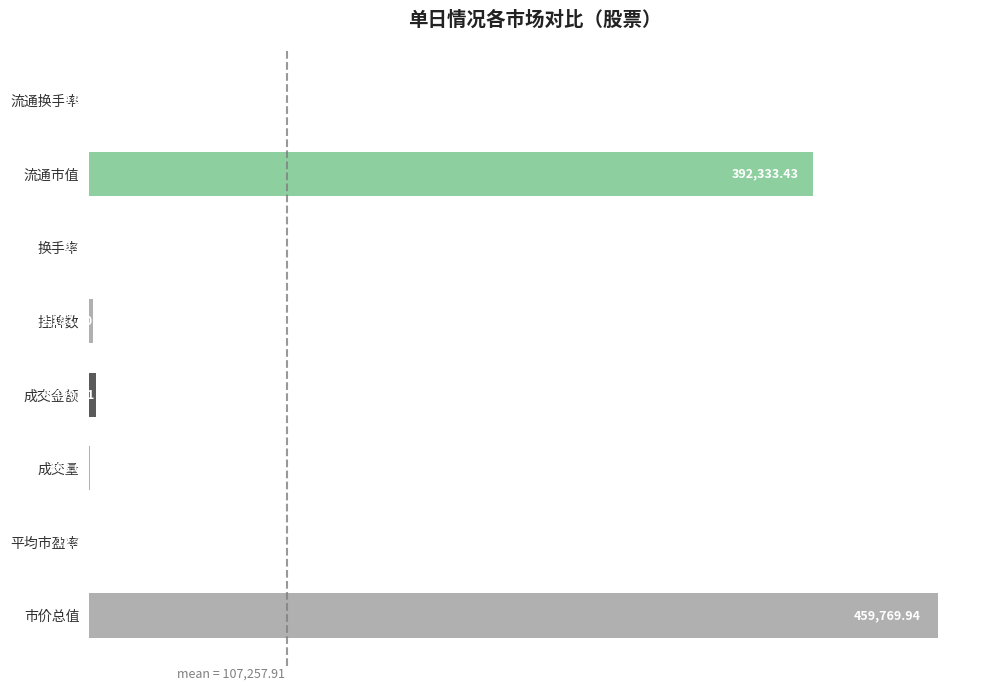

Are the bars horizontal?

Yes